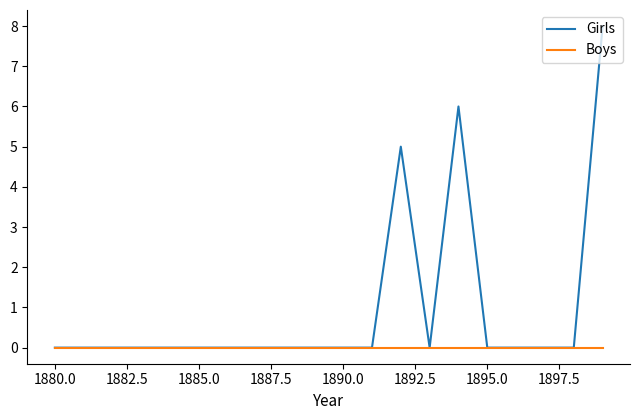

Which series has the largest total across all categories?

Girls